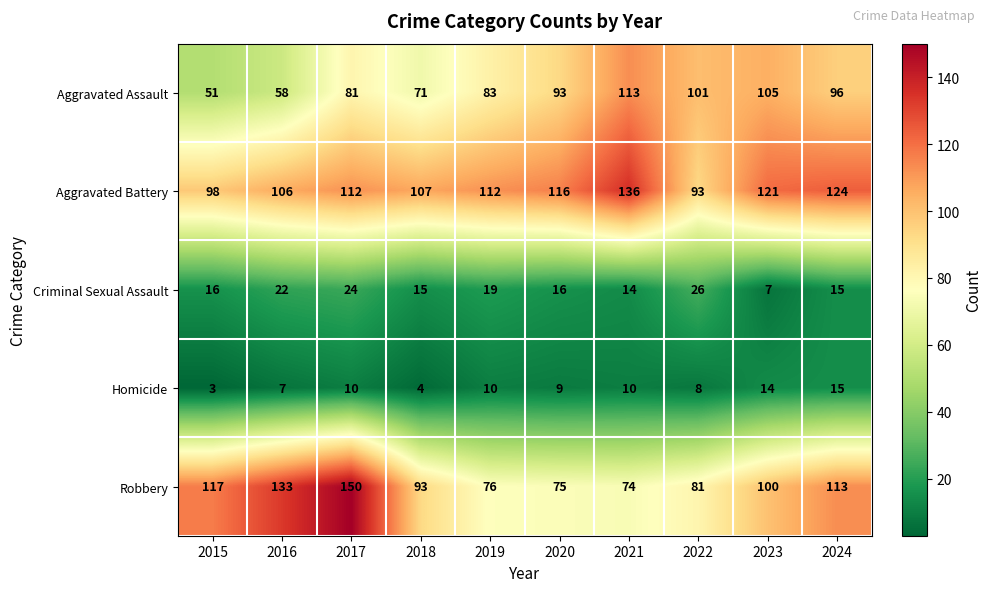

Which category has the lowest value across all series?

2015